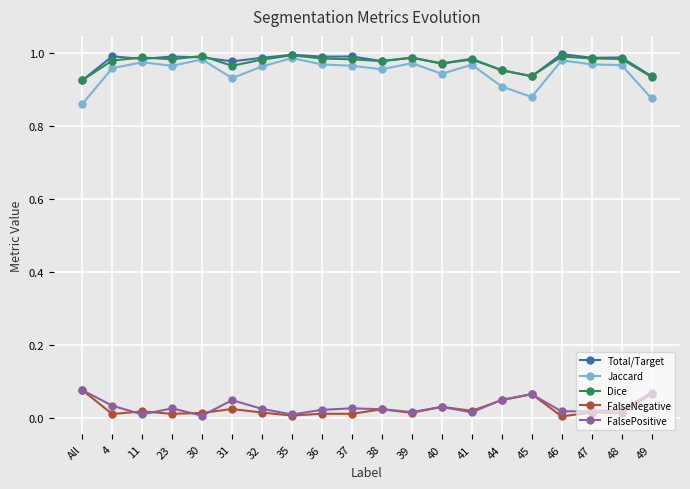

The value of Dice at 49 is 1.4. True or false?

False